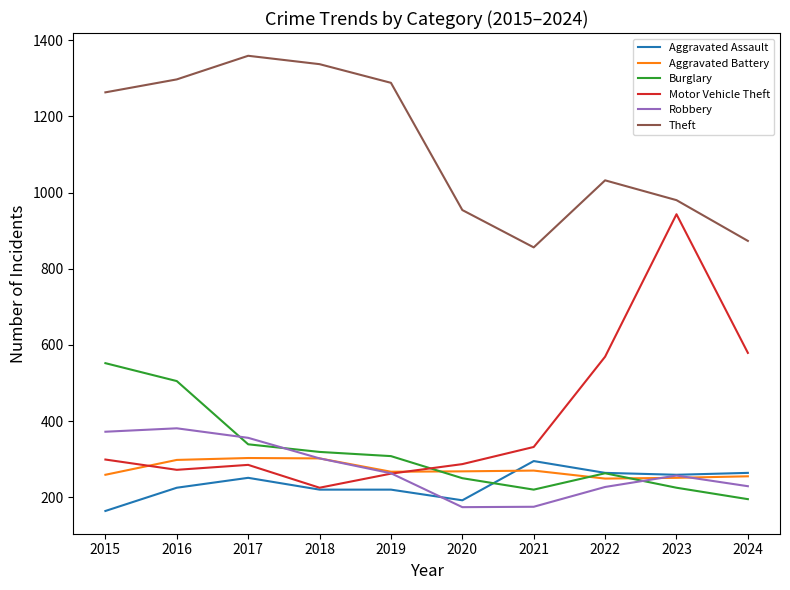

What is the approximate value of Robbery at 2021, to the nearest 10?

180